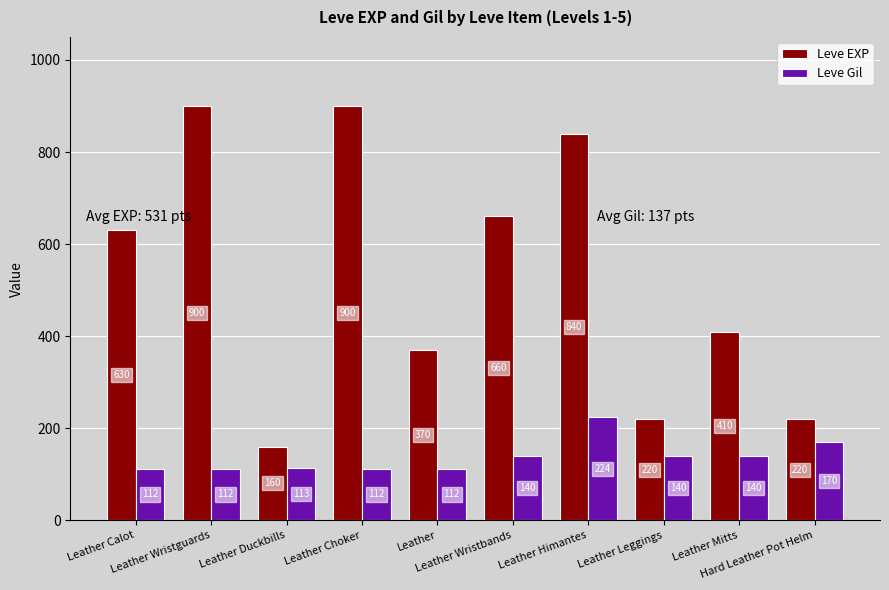

How many bars are there in total?

20